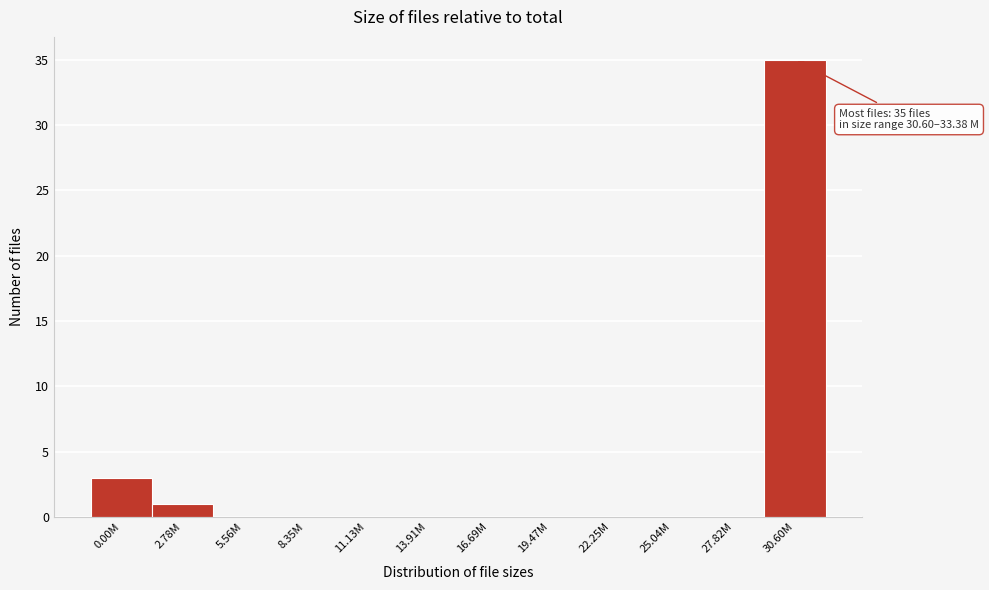

Reading left to right, list all the values displayed in this chart.

0.00M=3	2.78M=1	5.56M=0	8.35M=0	11.13M=0	13.91M=0	16.69M=0	19.47M=0	22.25M=0	25.04M=0	27.82M=0	30.60M=35